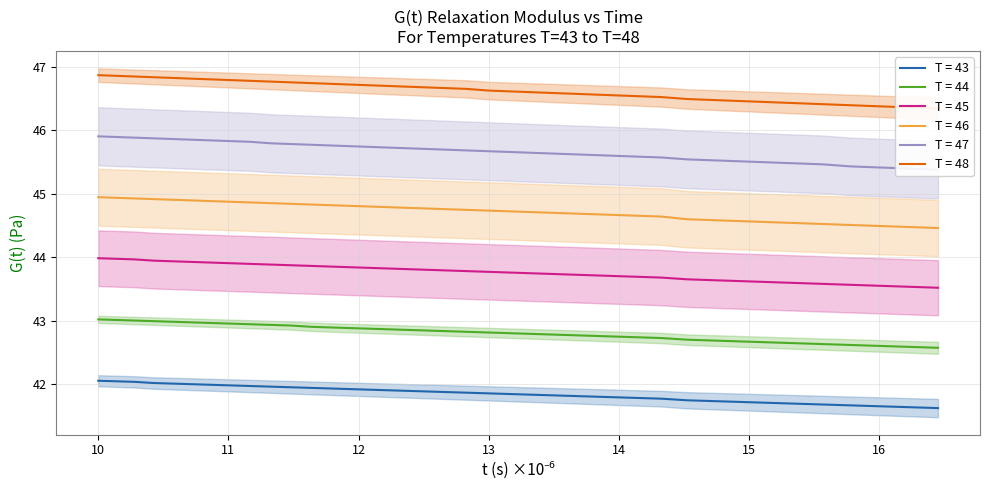

What is the minimum value for T = 46?

44.5